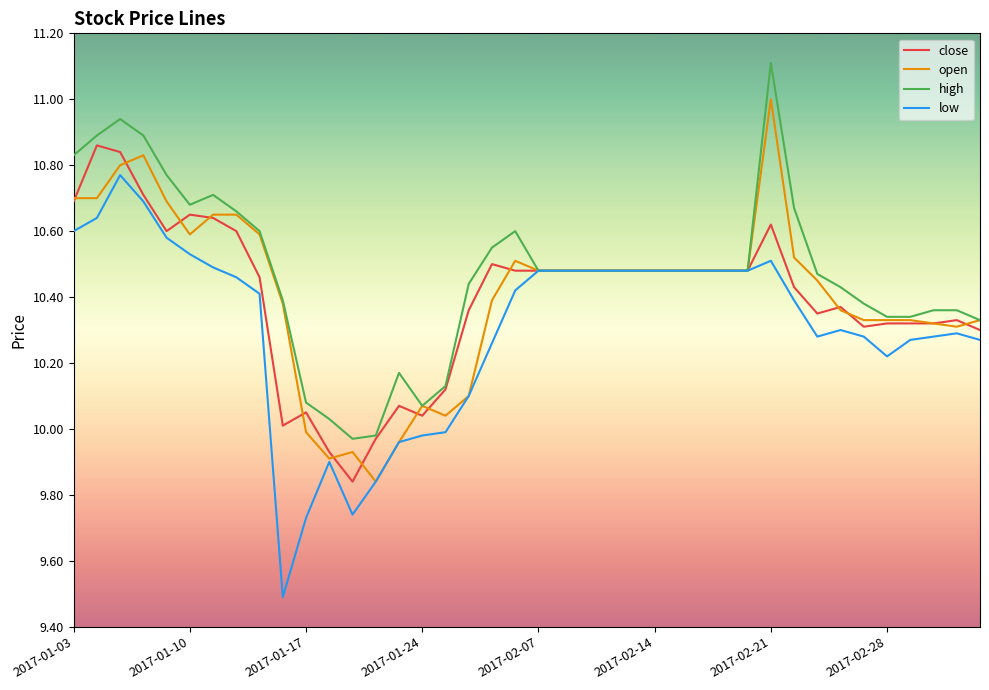

Which series has the widest spread of values?

low